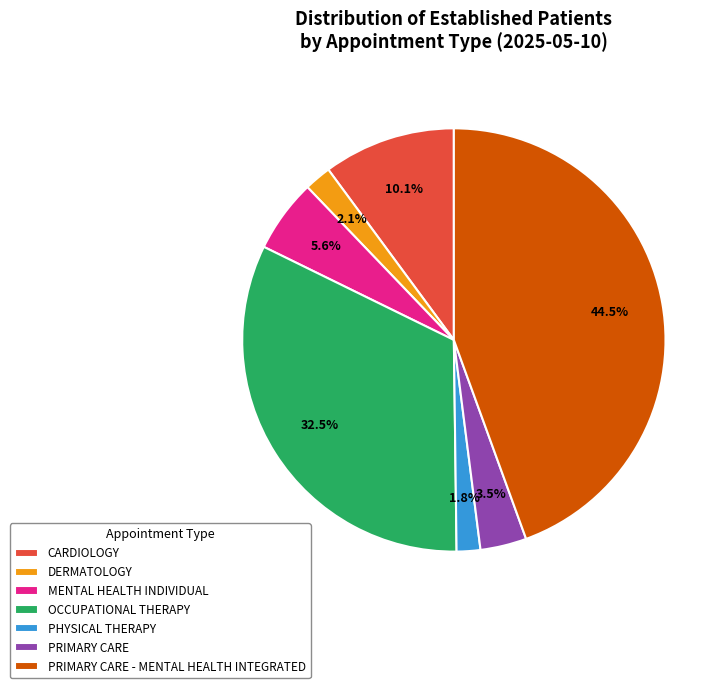

What is the largest slice in the pie chart?

PRIMARY CARE - MENTAL HEALTH INTEGRATED